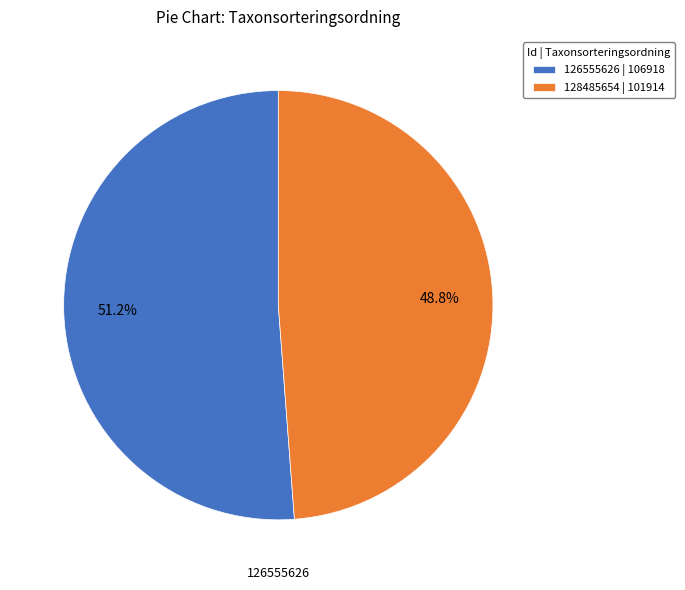

What percentage is NOT represented by 128485654?

51.2%